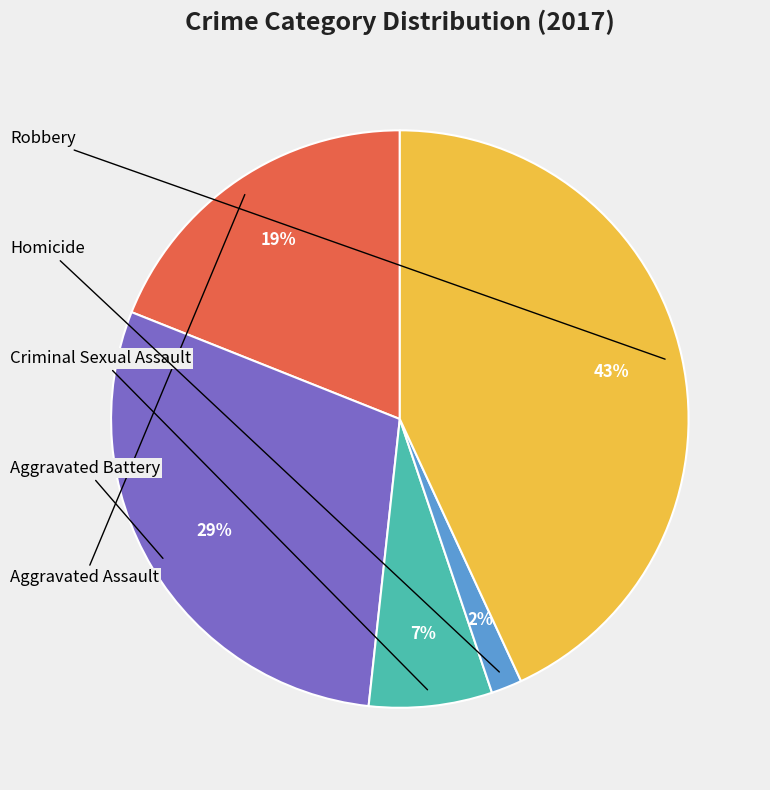

To the nearest percent, what is the average slice percentage?

20%